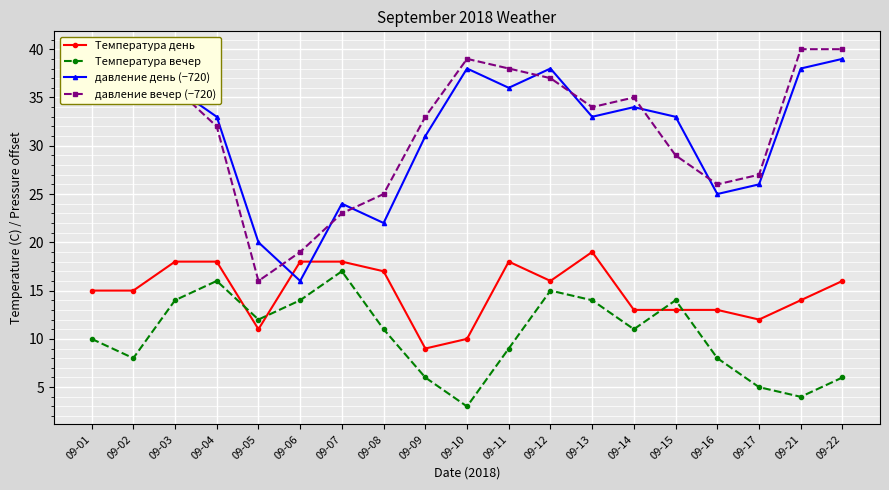

How many data points does each series have?

19